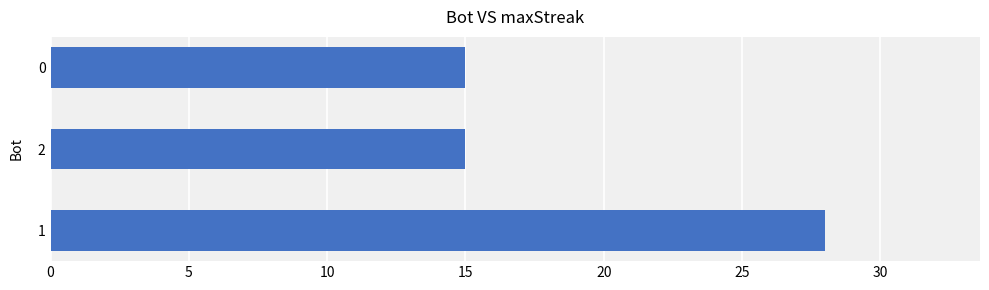

What is the difference between the maximum and second lowest values?

13